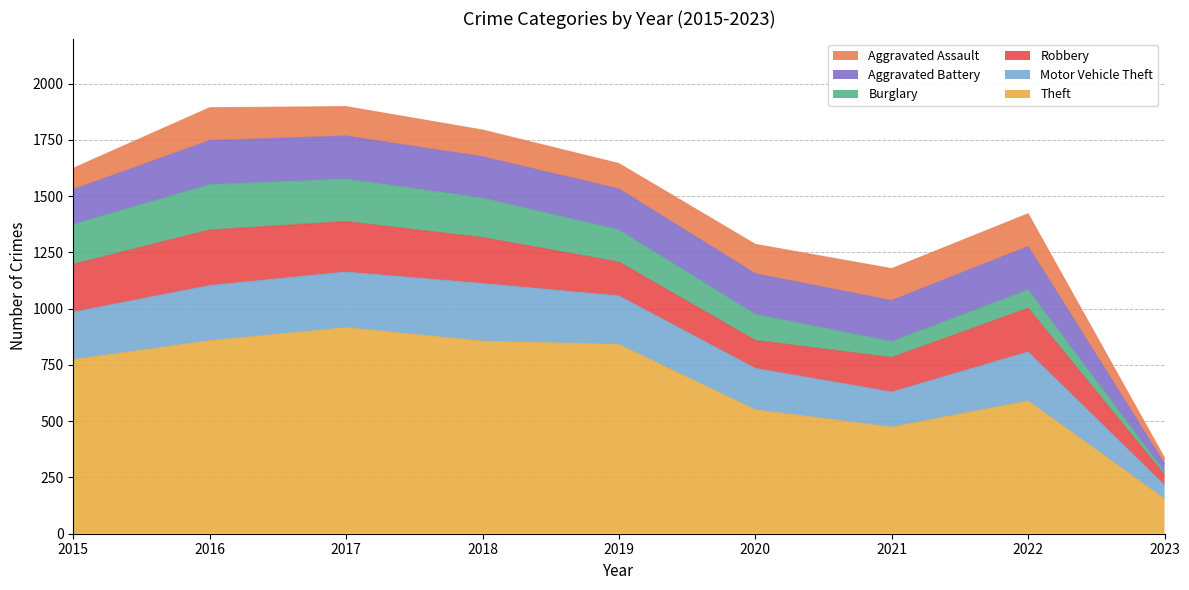

Which series has the largest range (max minus min)?

Theft